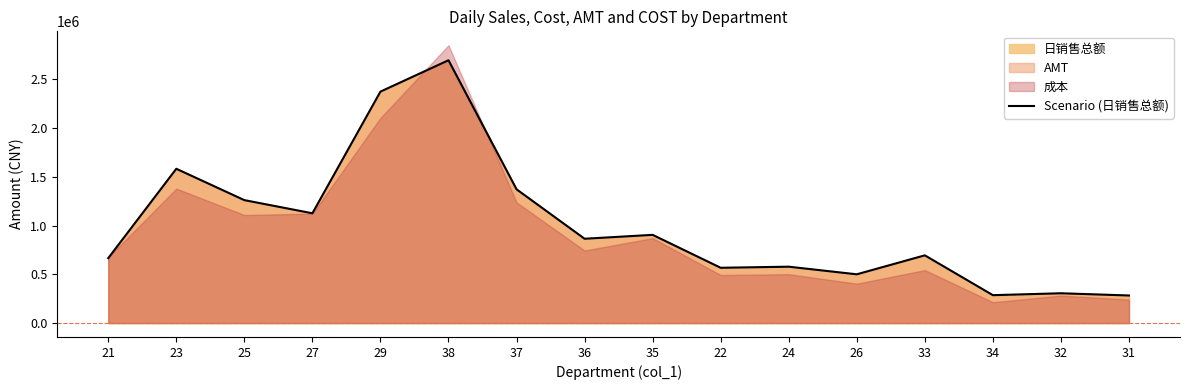

The value at 23 is 1582715.3. True or false?

True